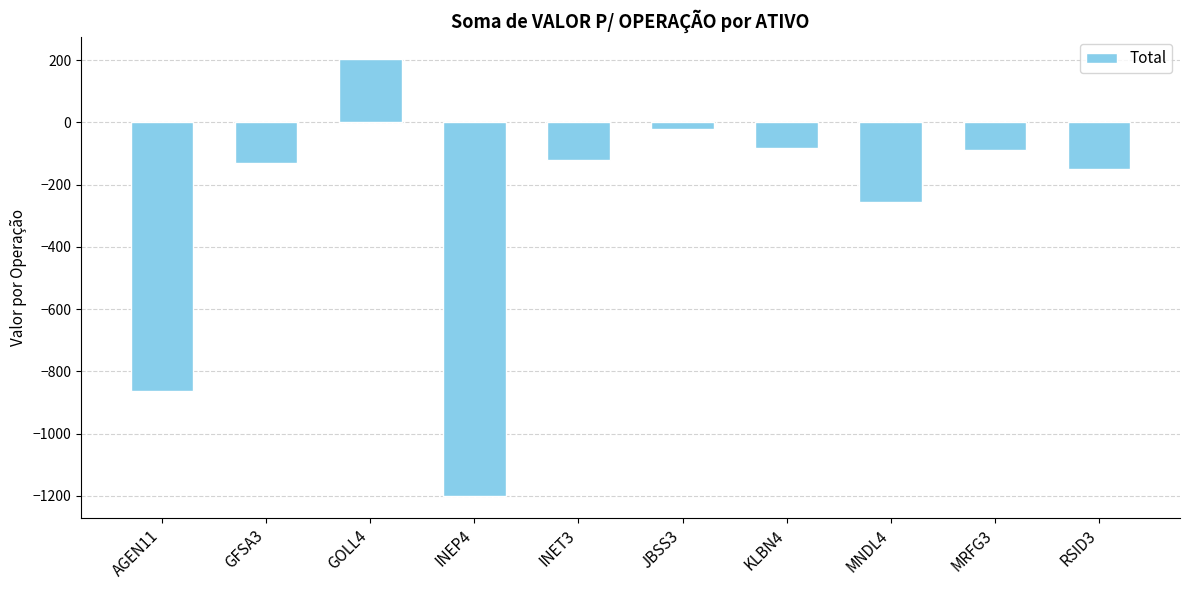

How many values are below -121?

6